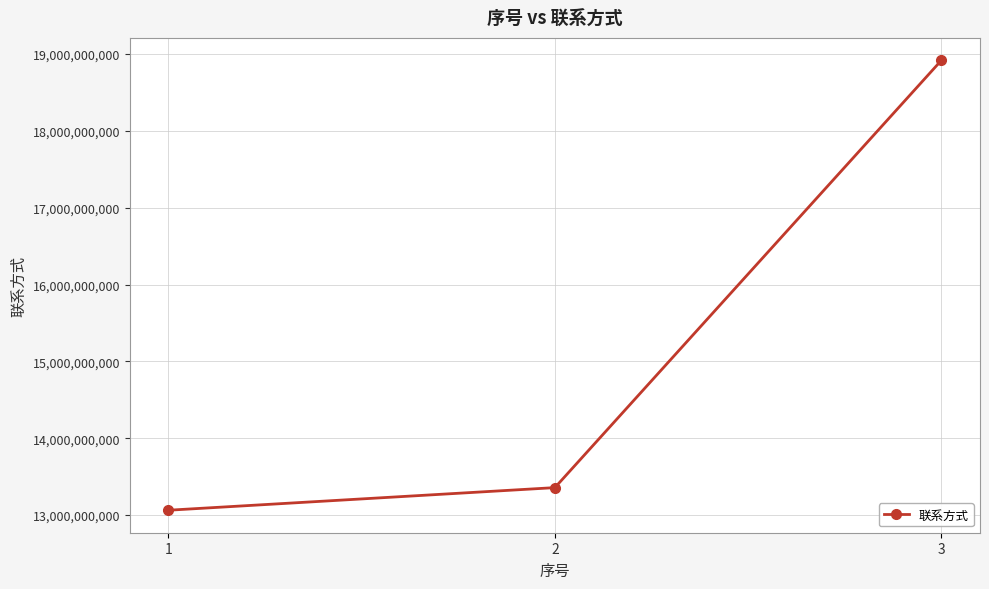

What is the average value?

15112431460